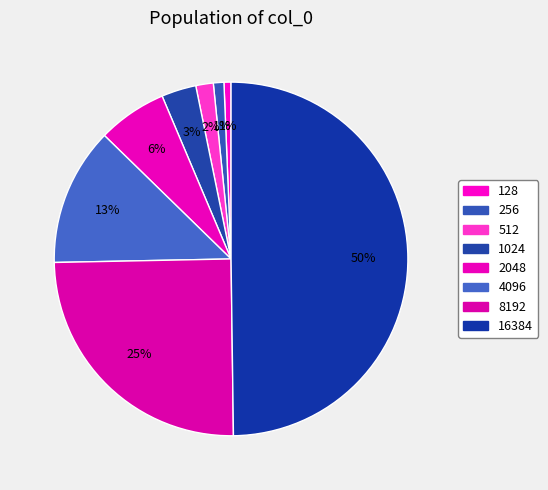

To the nearest percent, what is the combined percentage of 16384 and 4096?

62%